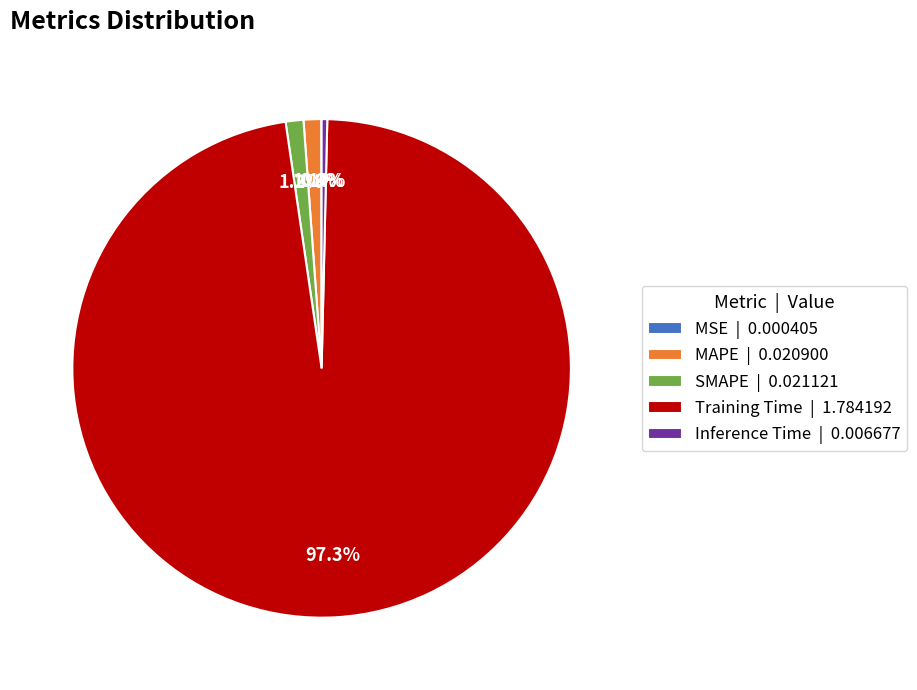

To the nearest percent, what is the difference between the SMAPE and Inference Time slice percentages?

1%